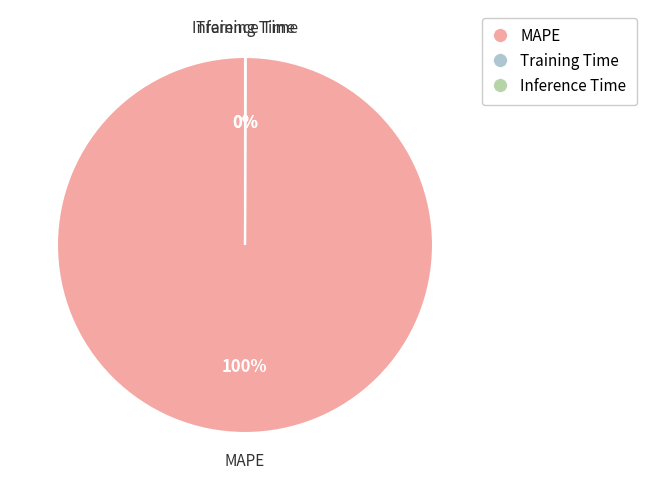

True or false: MAPE accounts for 85% of the total.

False